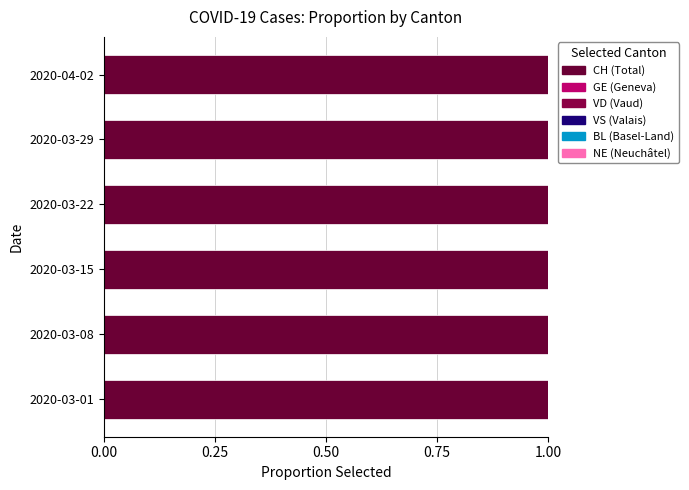

The value of NE at 2020-03-29 is 0.0. True or false?

False